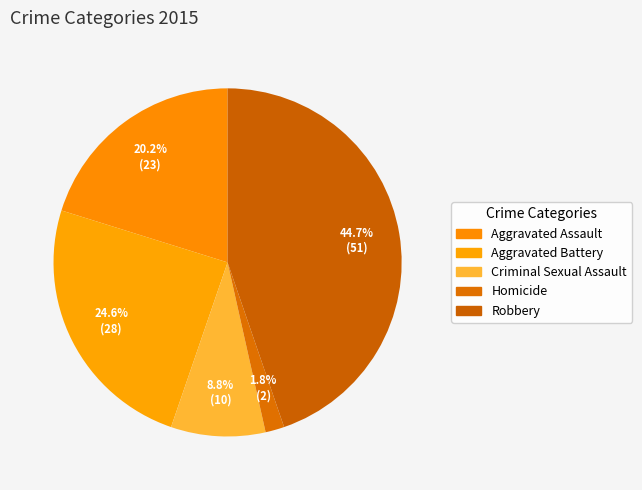

Do Robbery and Homicide together represent more than half of the pie?

No